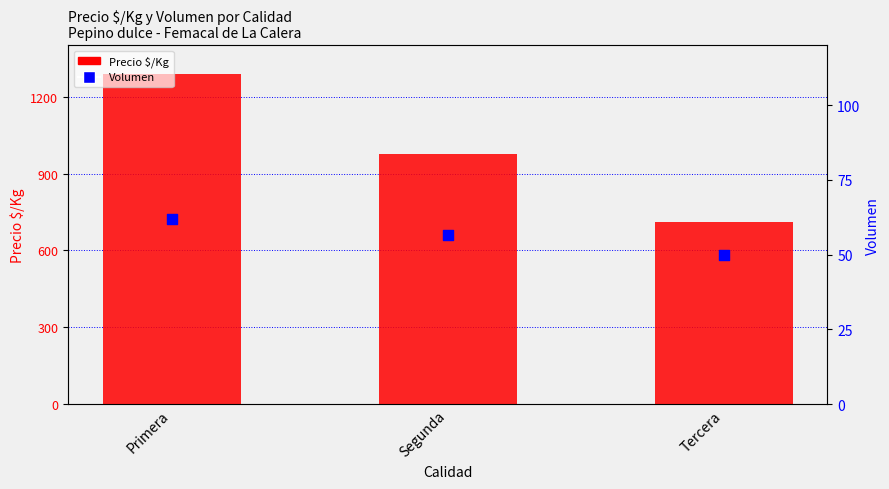

Which series has the largest total across all categories?

Precio $/Kg